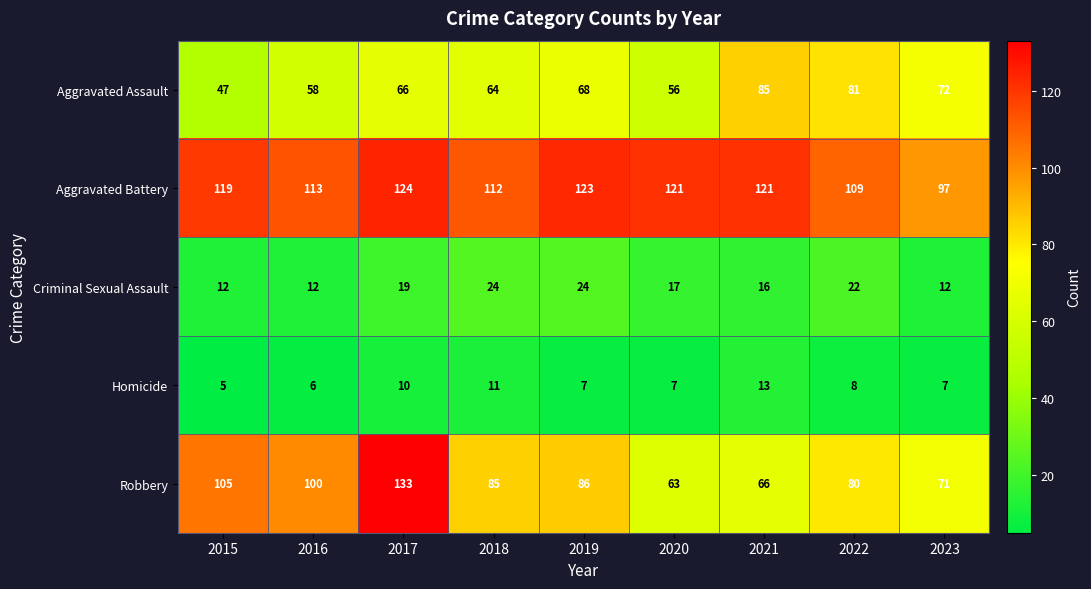

What is the difference between the maximum and minimum values in the Aggravated Battery series?

27